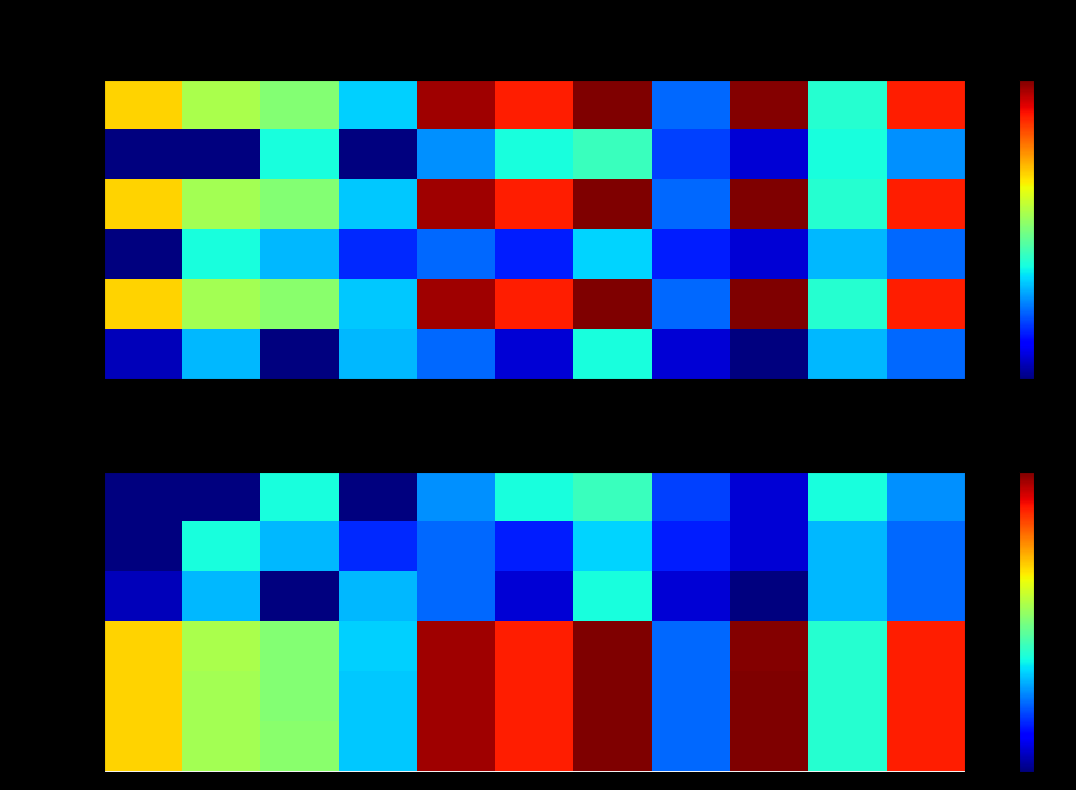

What is the difference between the maximum and minimum values in the SARA prim series?

55